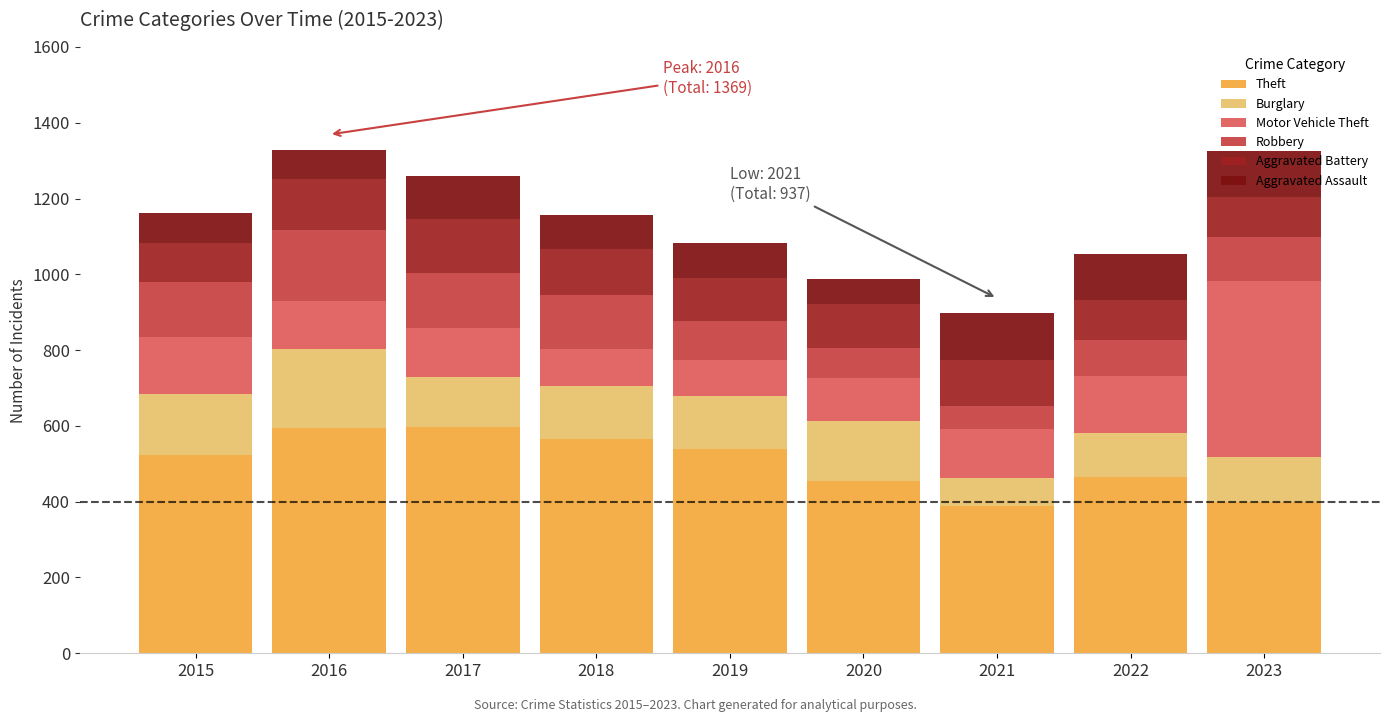

How many categories are shown in the chart?

9